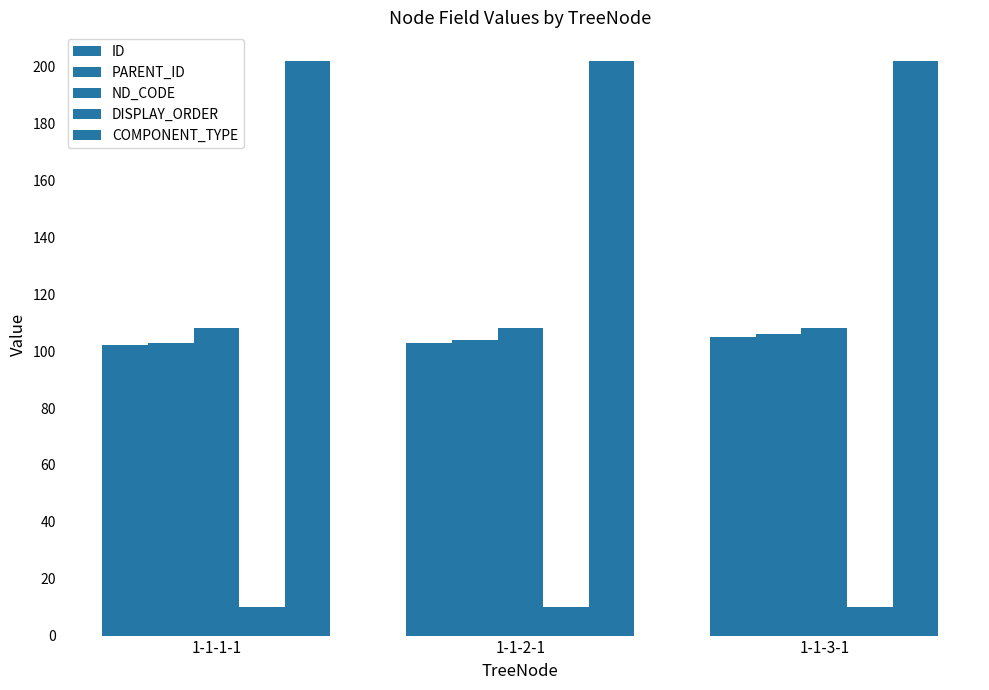

Rank the categories by COMPONENT_TYPE value from lowest to highest.

1-1-1-1, 1-1-2-1, 1-1-3-1